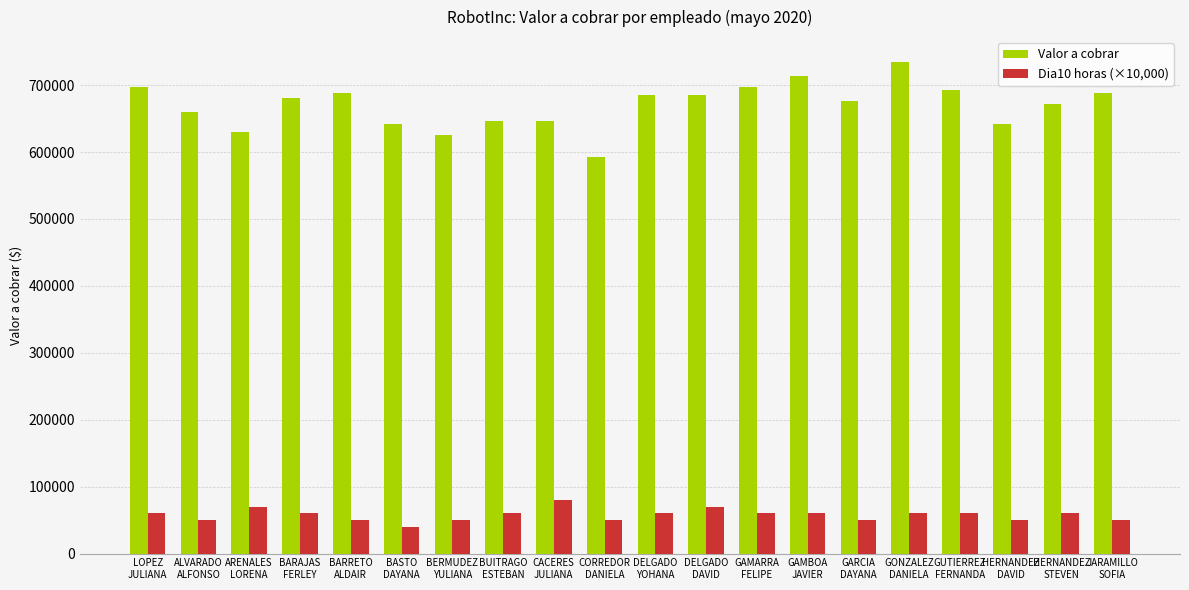

Count the number of categories in the chart.

20